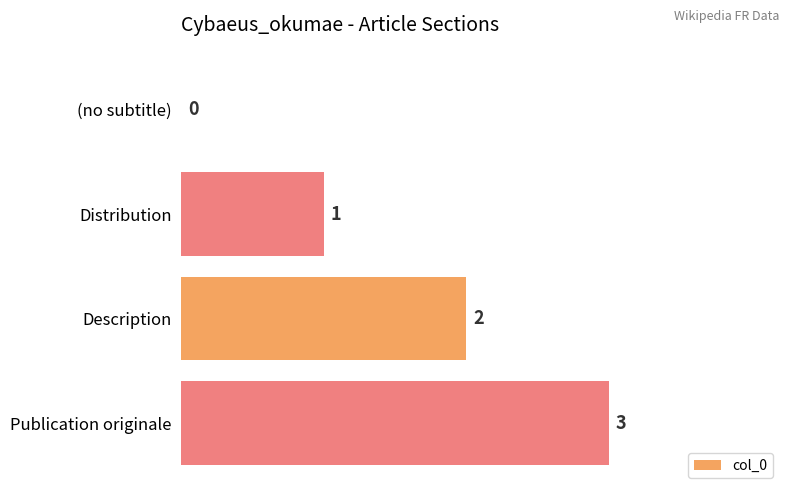

What is the maximum value shown in the chart?

3